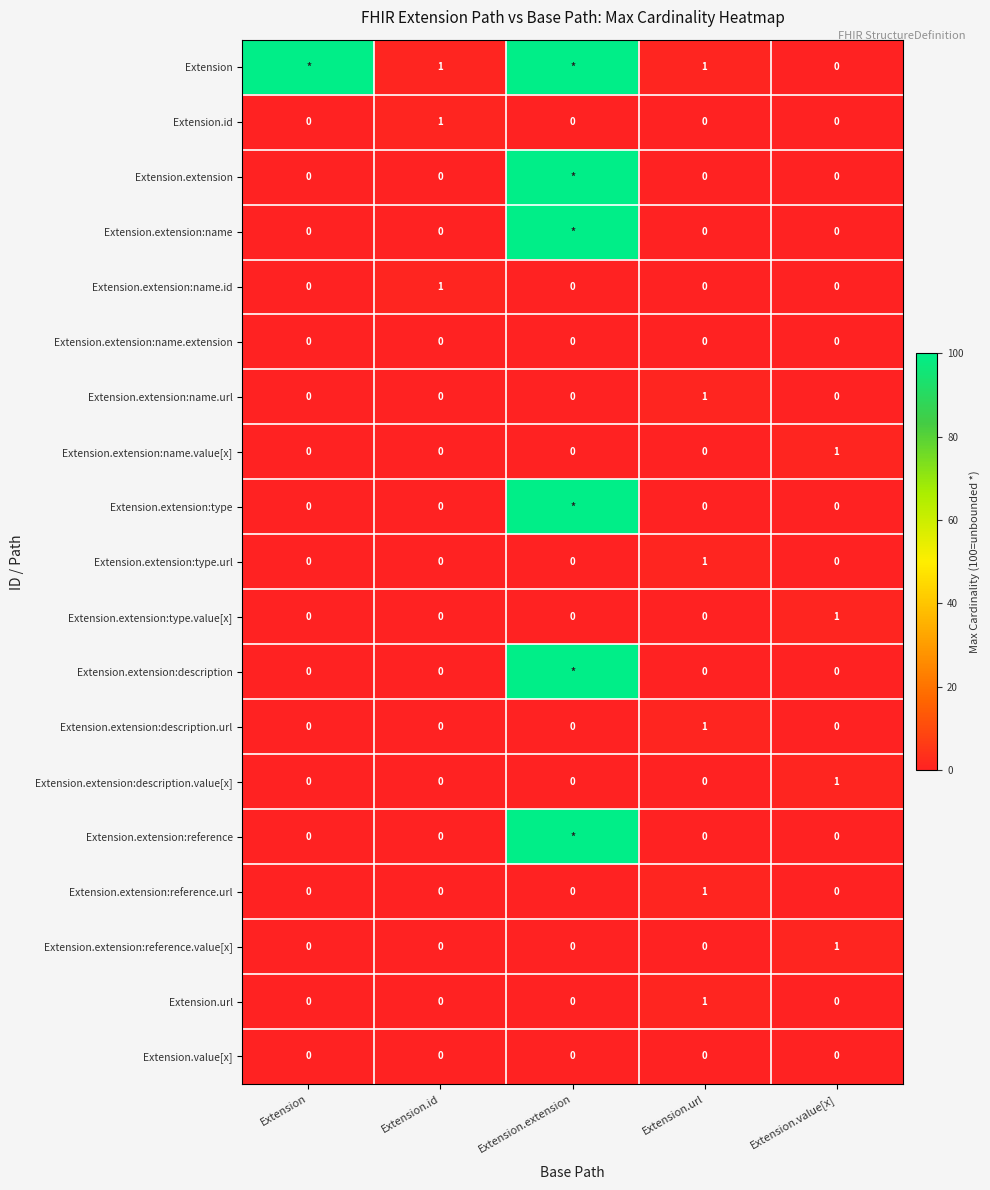

At which category is the sum across all series the highest?

Extension.extension